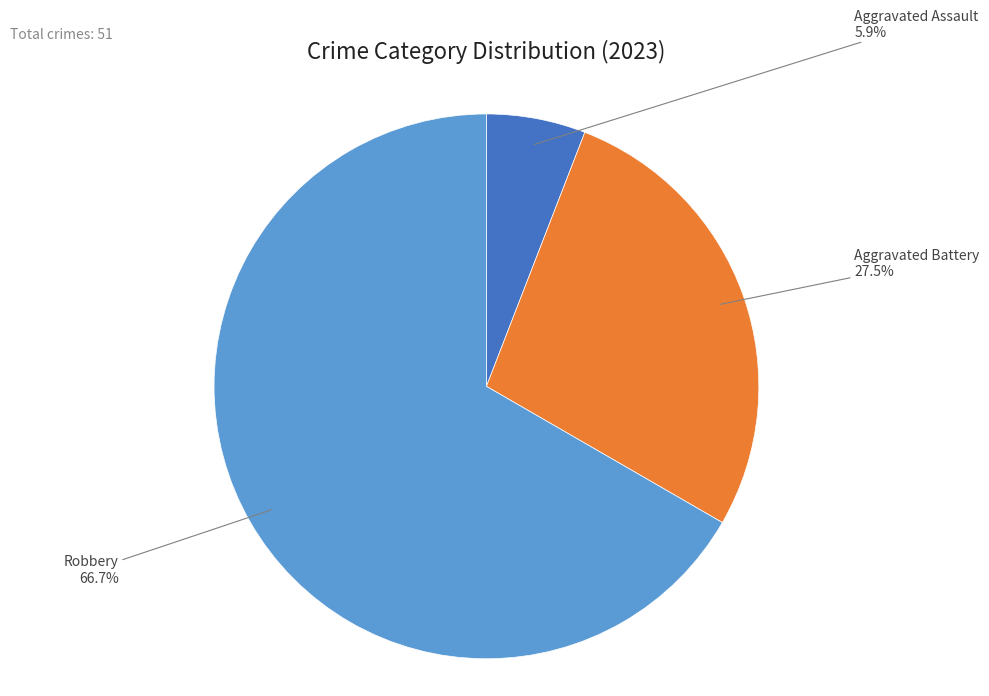

Is it true that Robbery is 52% of the pie?

False